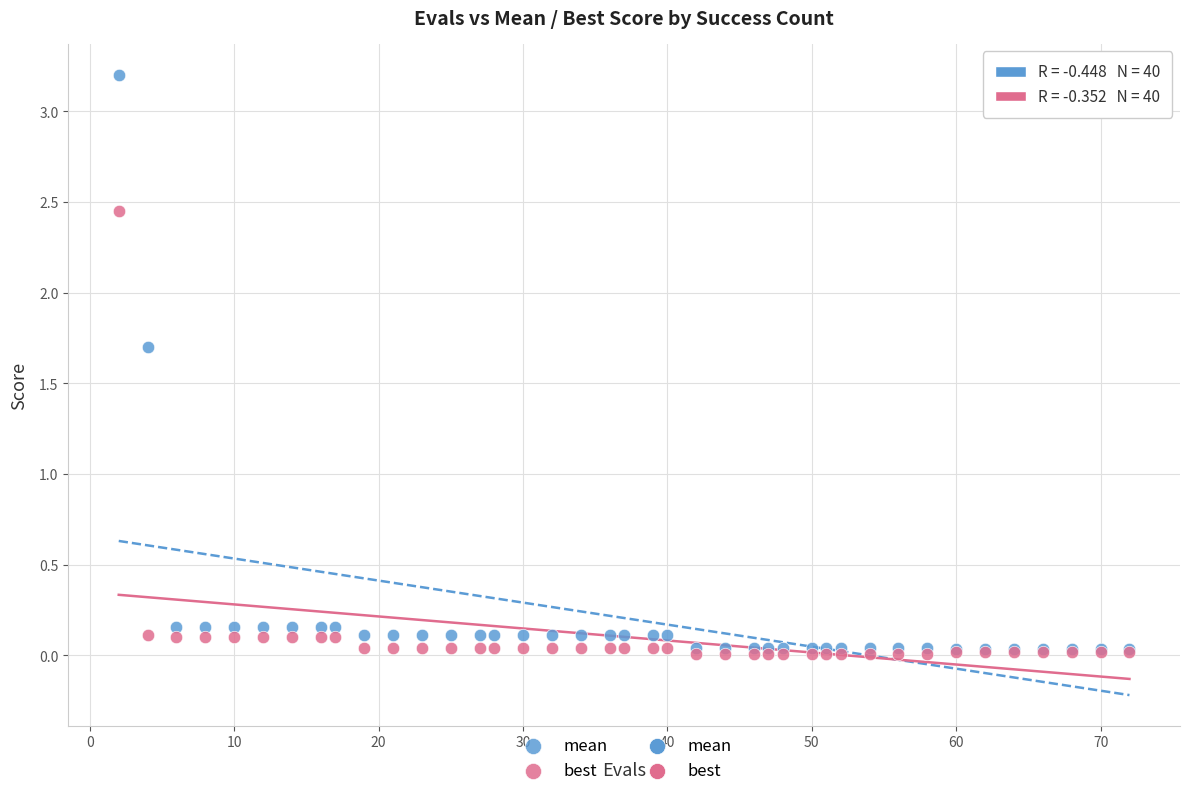

In the mean series, what Y value is closest to 1?

1.7